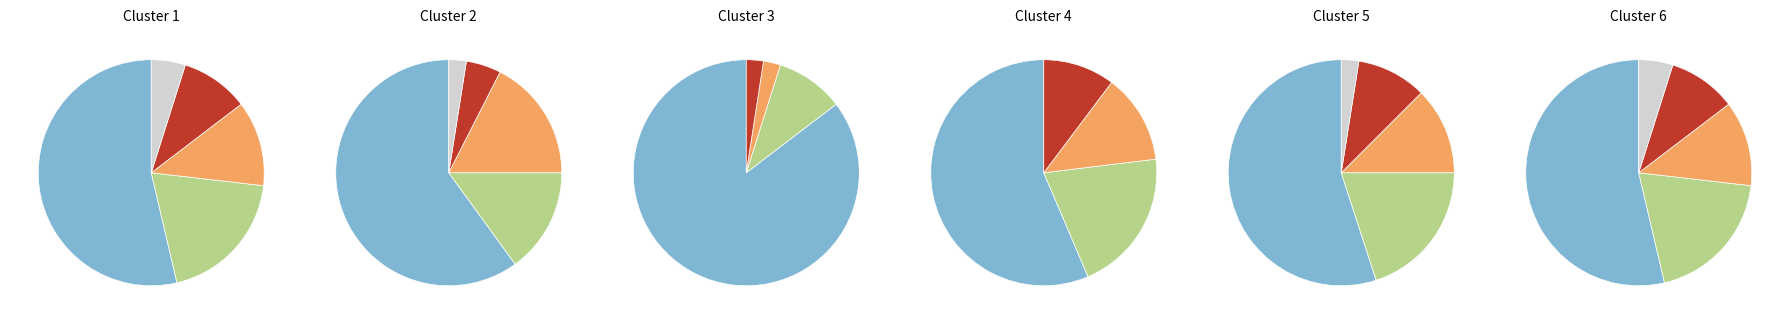

Is it true that 2 is 2% of the pie?

True